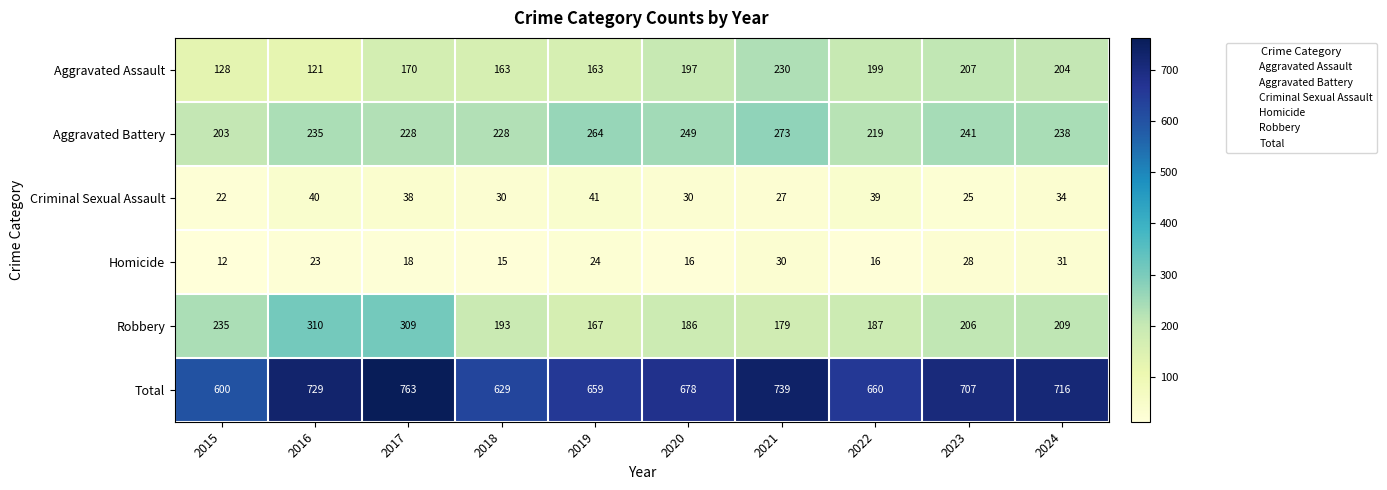

At which label is Aggravated Assault closest to 175?

2017